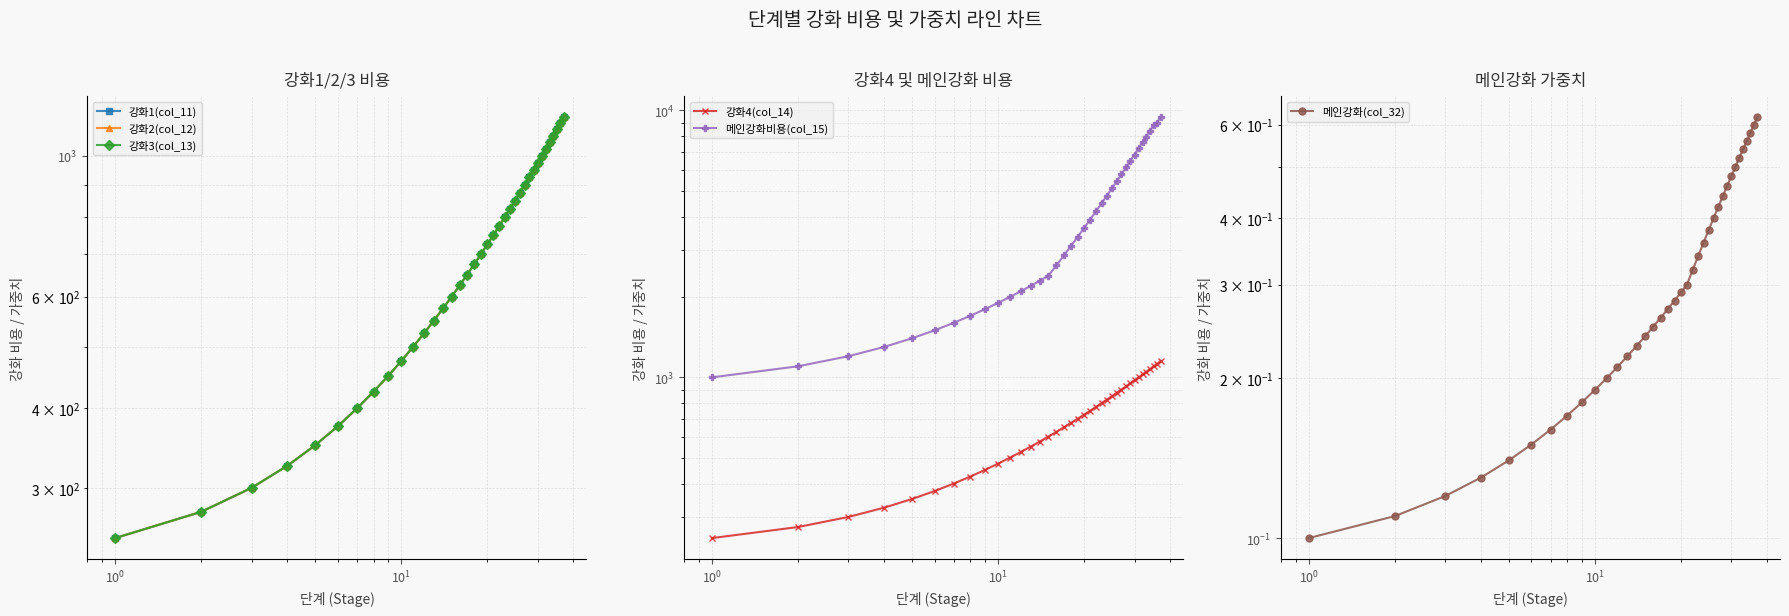

Does the chart display data point markers on the line(s)?

Yes